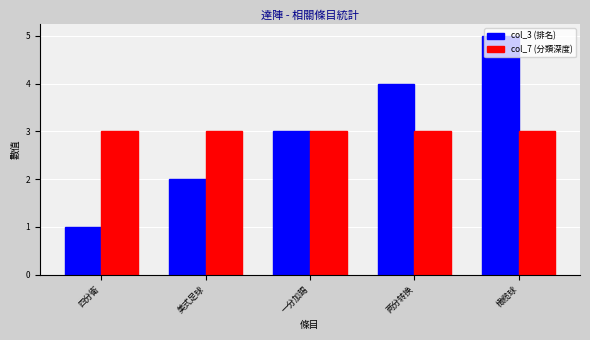

Which series has the largest range (max minus min)?

col_3 (排名)